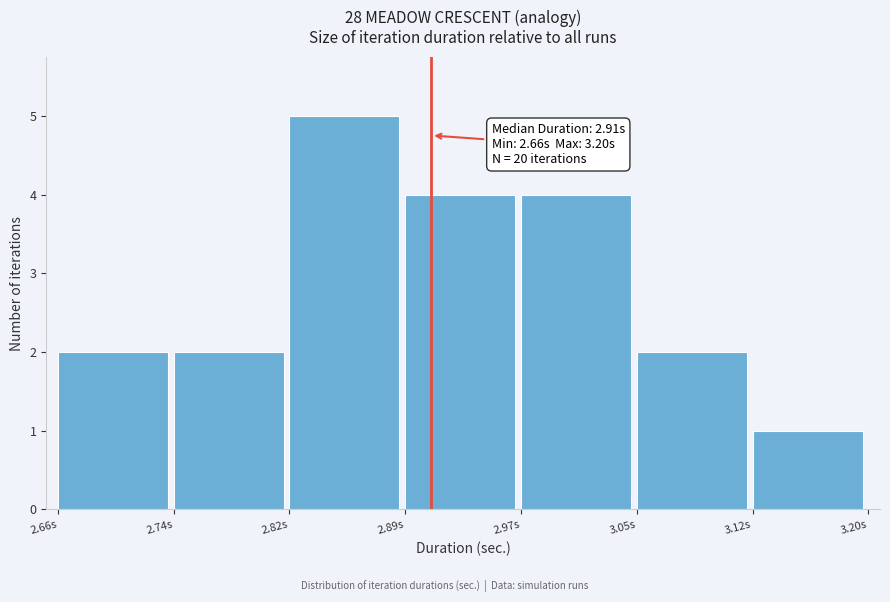

Which range on the x-axis has the tallest bar?

2.82 to 2.89